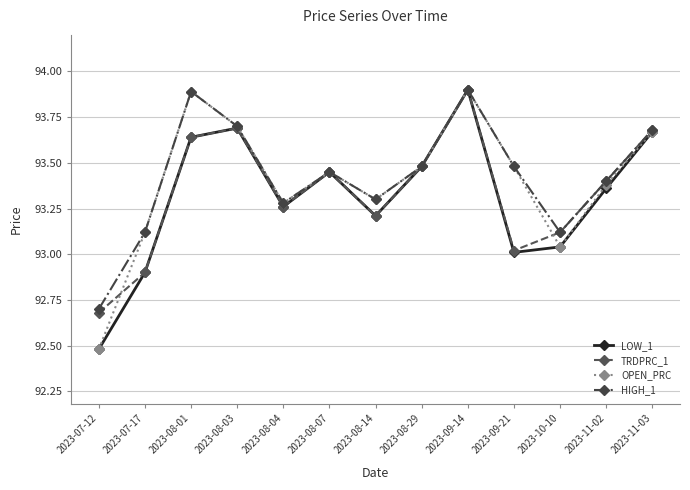

What is the difference between the second highest and minimum values in the OPEN_PRC series?

1.4